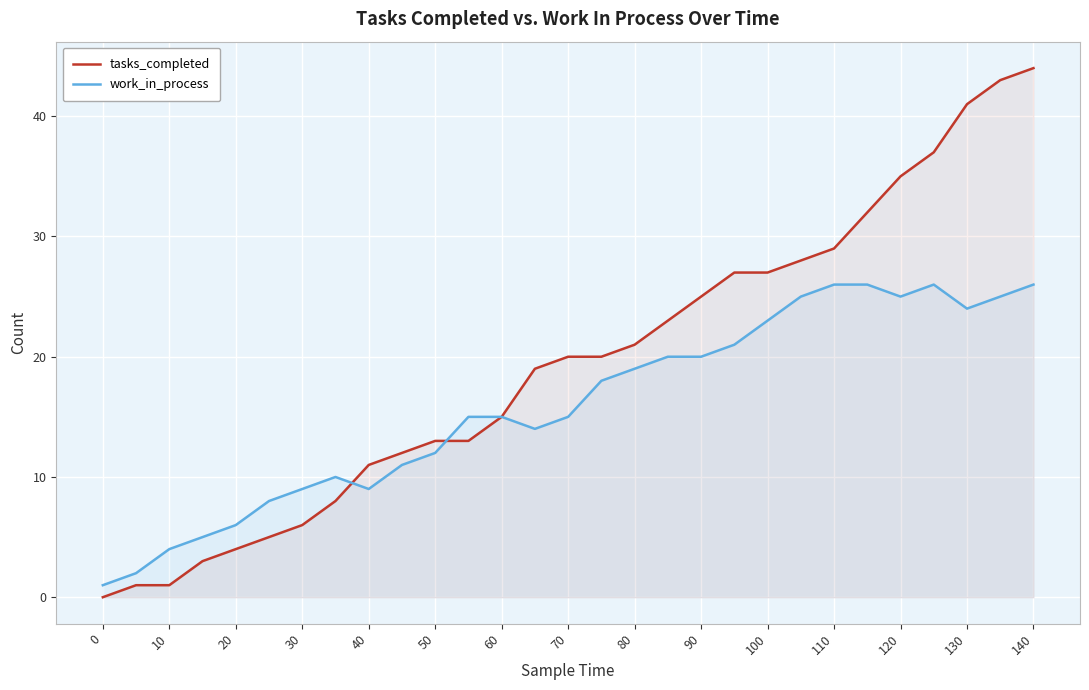

Reading left to right, transcribe all the data shown in this chart.

tasks_completed: 0	1	1	3	4	5	6	8	11	12	13	13	15	19	20	20	21	23	25	27	27	28	29	32	35	37	41	43	44
work_in_process: 1	2	4	5	6	8	9	10	9	11	12	15	15	14	15	18	19	20	20	21	23	25	26	26	25	26	24	25	26